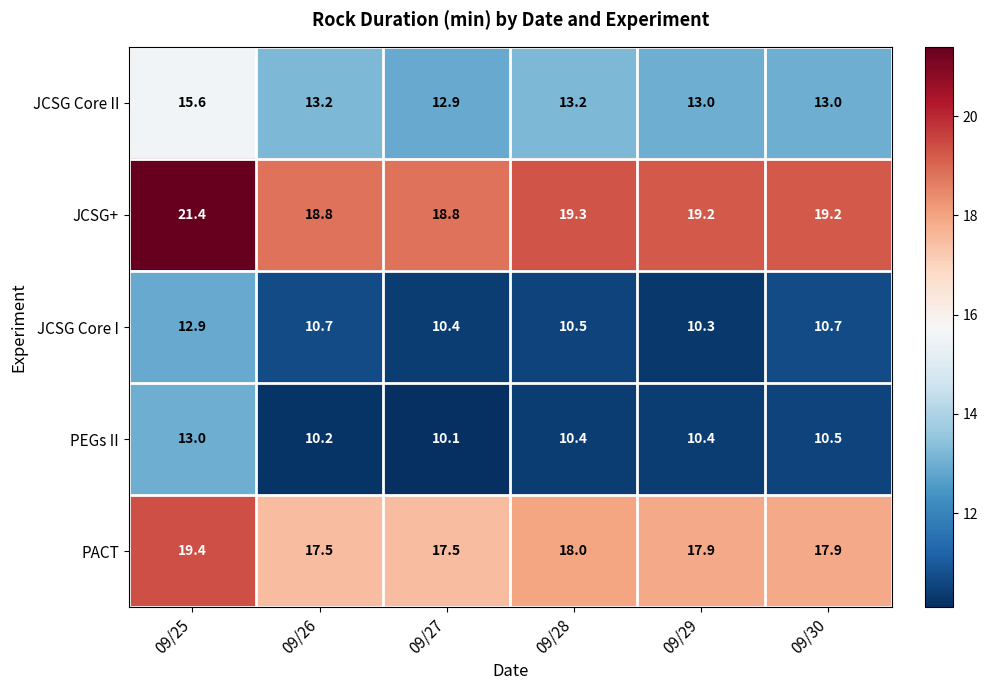

What is the difference between the maximum and minimum values in the JCSG+ series?

2.6